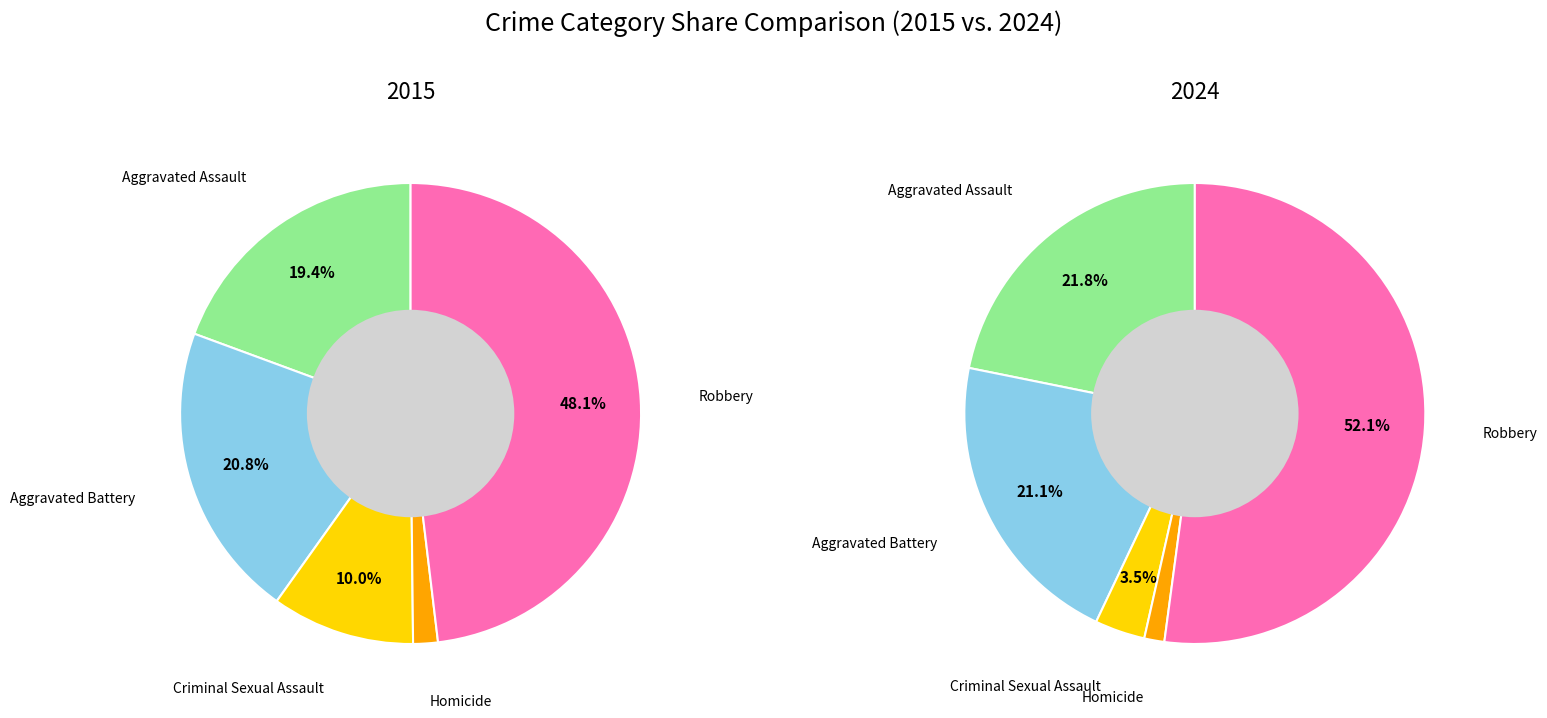

Is values_2015 the majority of the pie?

No